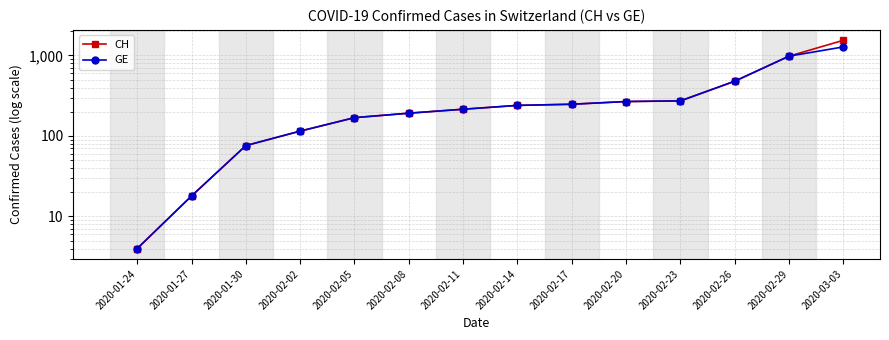

Count the number of data series in this chart.

2